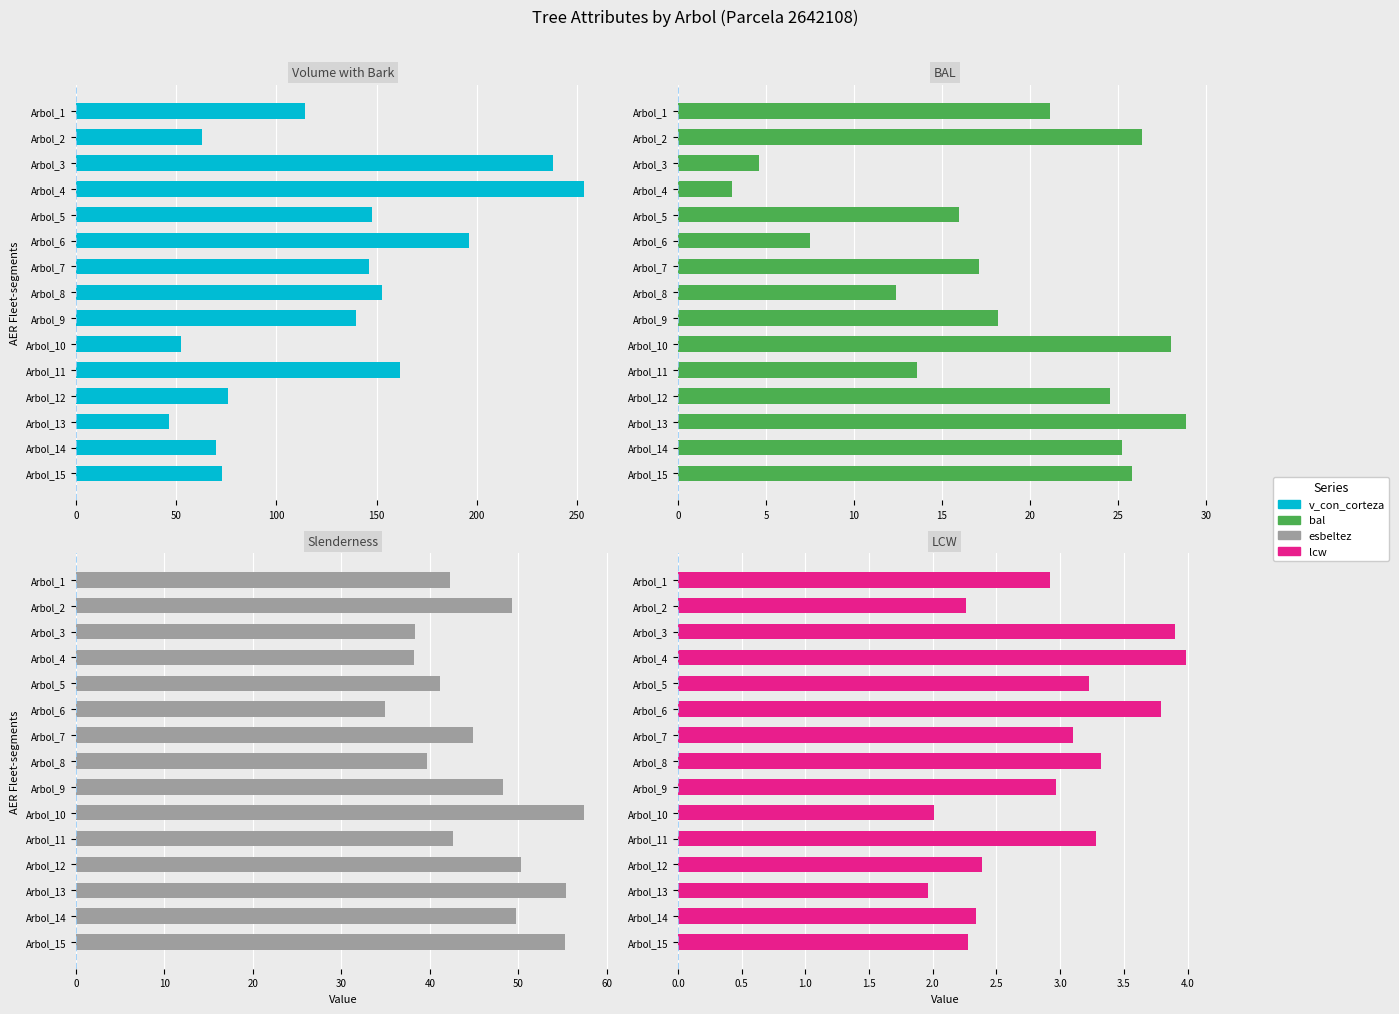

What is the average value of the v_con_corteza series?

128.7